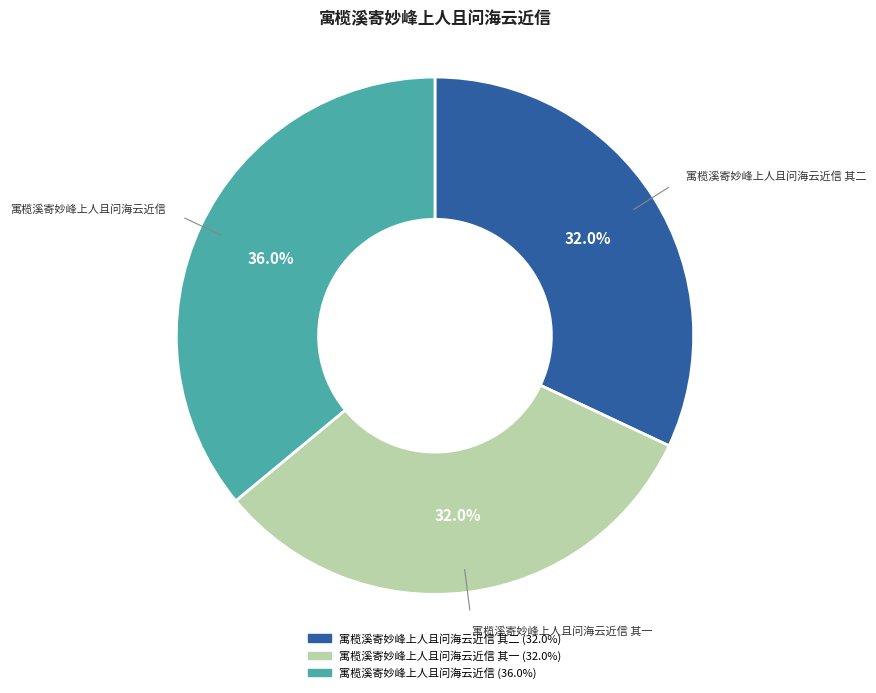

Is there a majority slice in this chart?

No